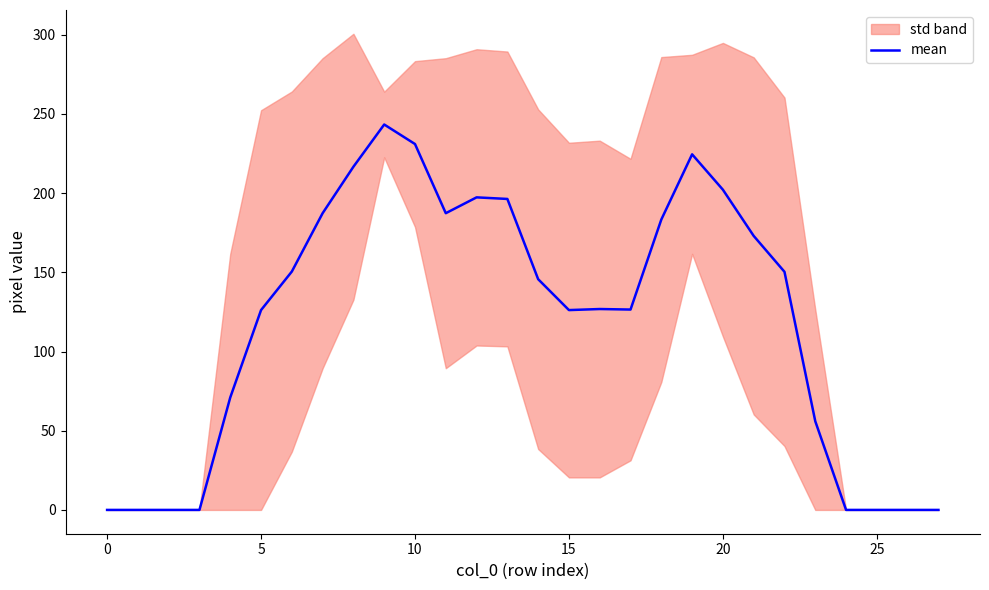

How many positive values are there?

20